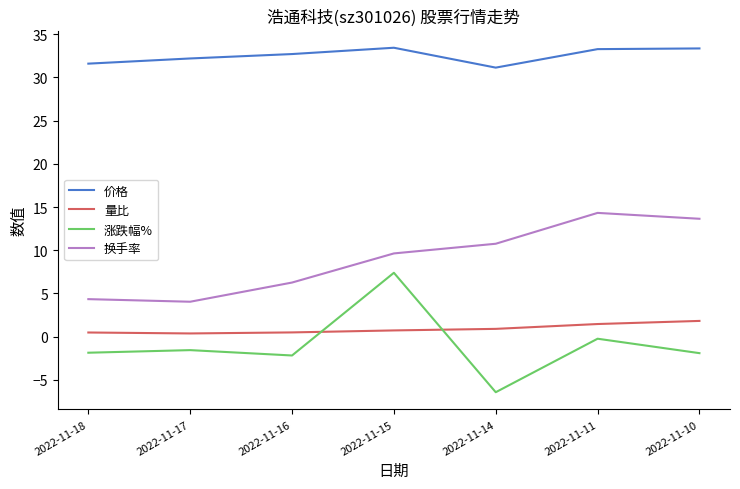

Rank the series by their maximum value, from highest to lowest.

价格, 换手率, 涨跌幅%, 量比